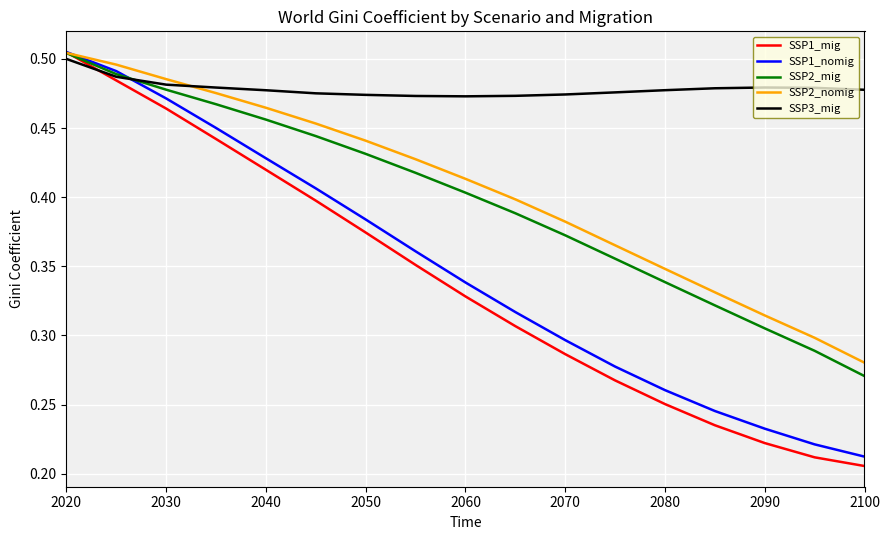

Which series has the widest spread of values?

SSP1_mig